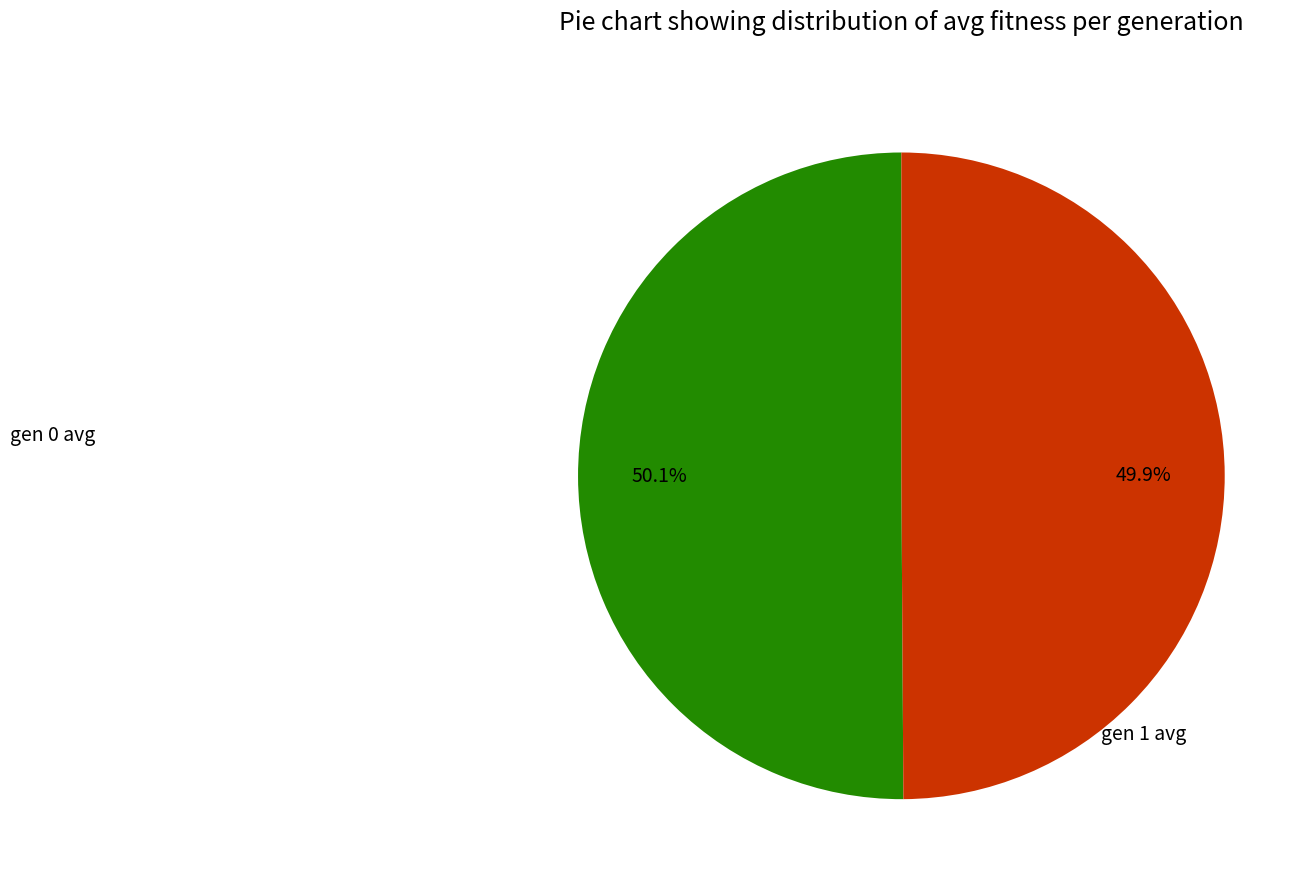

How many slices are in this pie chart?

2